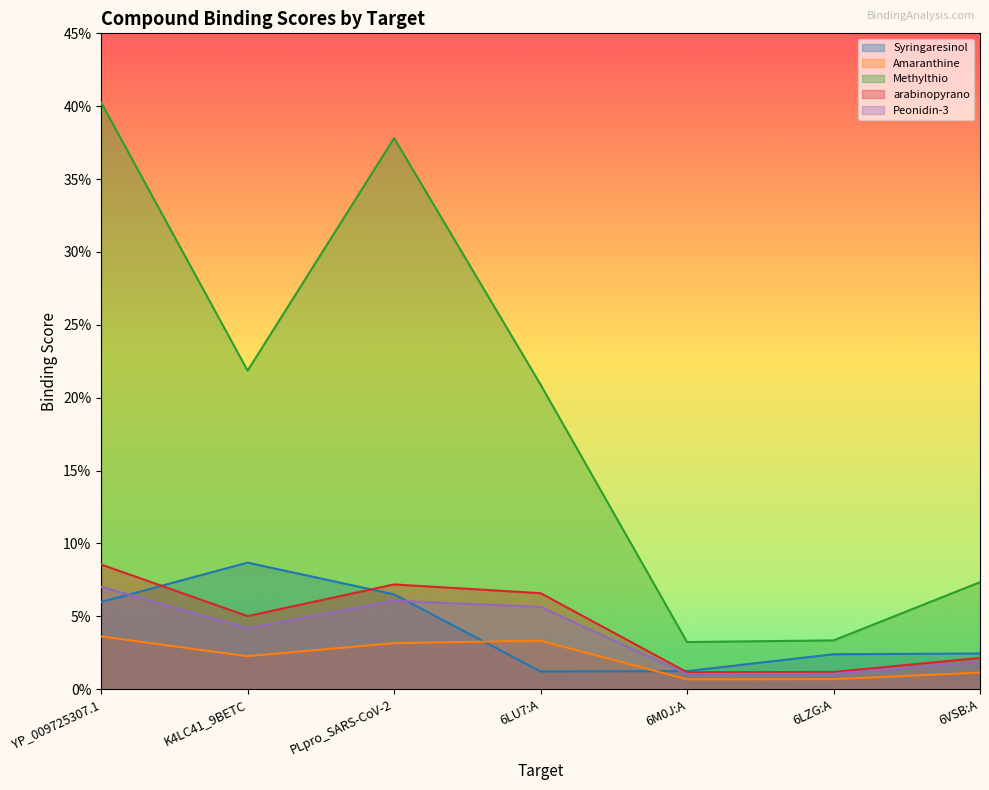

Reading left to right, transcribe all the data shown in this chart.

Syringaresinol: YP_009725307.1=0.1	K4LC41_9BETC=0.1	PLpro_SARS-CoV-2=0.1	6LU7:A=0.0	6M0J:A=0.0	6LZG:A=0.0	6VSB:A=0.0
Amaranthine: YP_009725307.1=0.0	K4LC41_9BETC=0.0	PLpro_SARS-CoV-2=0.0	6LU7:A=0.0	6M0J:A=0.0	6LZG:A=0.0	6VSB:A=0.0
Methylthio: YP_009725307.1=0.4	K4LC41_9BETC=0.2	PLpro_SARS-CoV-2=0.4	6LU7:A=0.2	6M0J:A=0.0	6LZG:A=0.0	6VSB:A=0.1
arabinopyrano: YP_009725307.1=0.1	K4LC41_9BETC=0.1	PLpro_SARS-CoV-2=0.1	6LU7:A=0.1	6M0J:A=0.0	6LZG:A=0.0	6VSB:A=0.0
Peonidin-3: YP_009725307.1=0.1	K4LC41_9BETC=0.0	PLpro_SARS-CoV-2=0.1	6LU7:A=0.1	6M0J:A=0.0	6LZG:A=0.0	6VSB:A=0.0